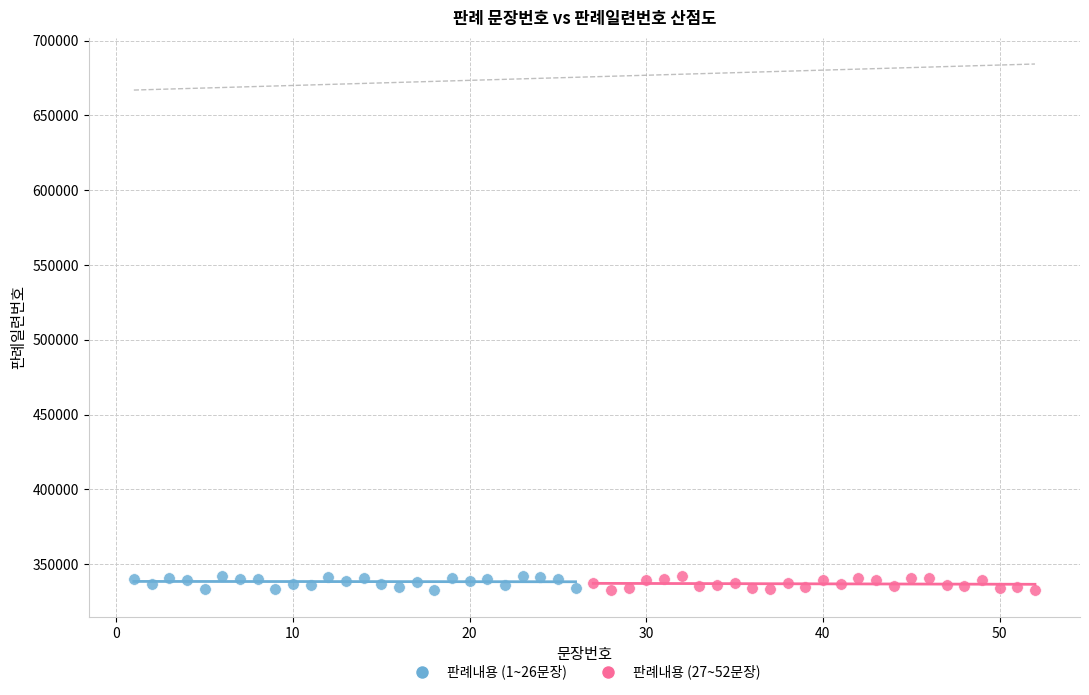

What are all the series names shown in the legend?

판례내용 (1~26문장), 판례내용 (27~52문장)